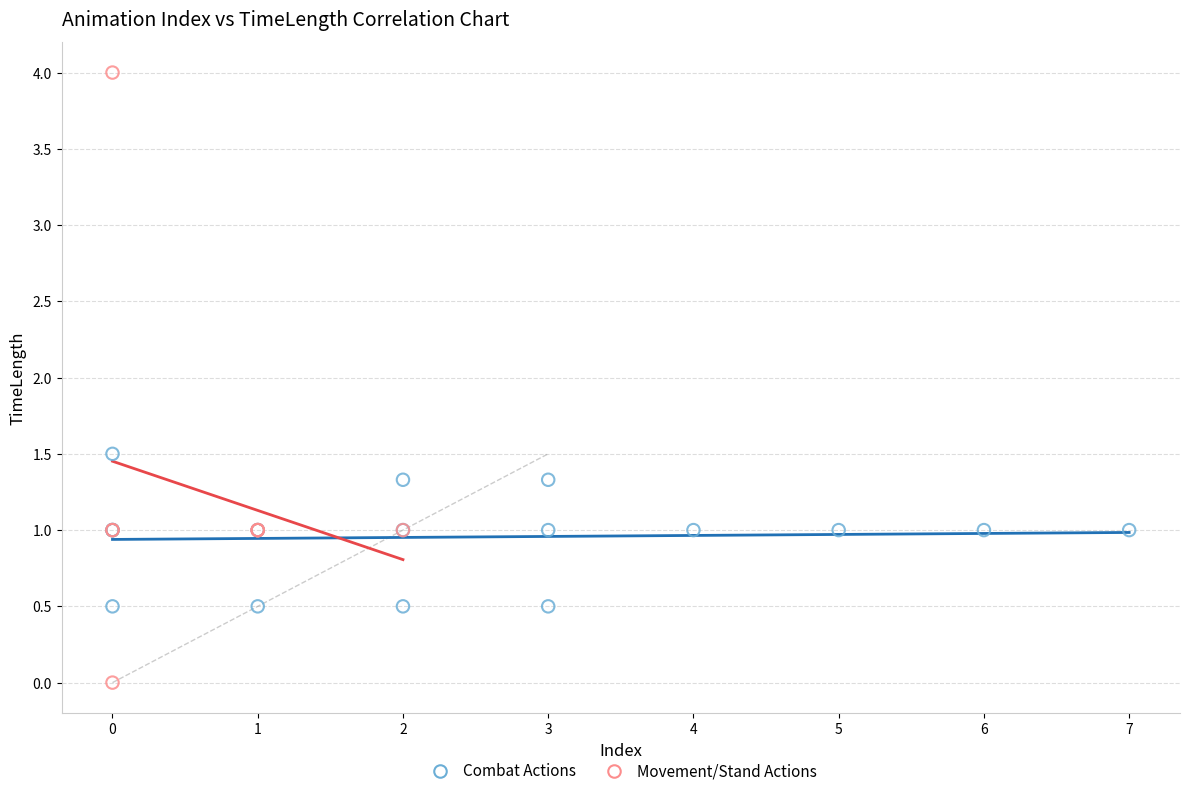

Which series has the largest Y range (max minus min)?

Movement/Stand Actions